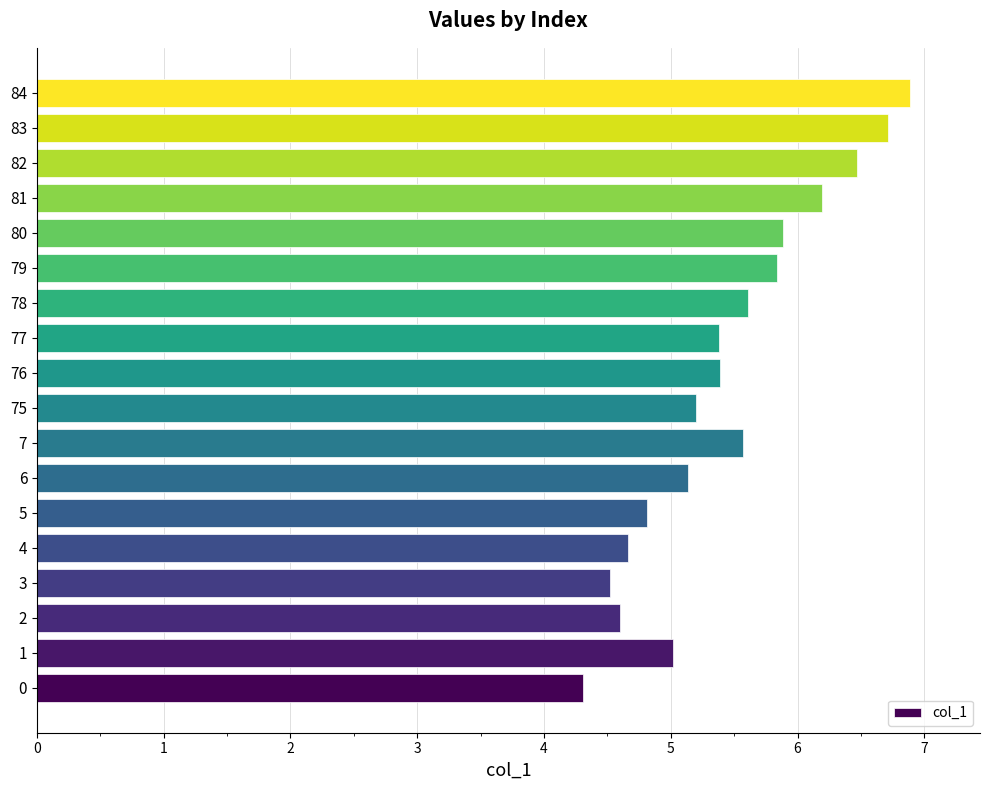

What is the approximate value at 0?

4.3